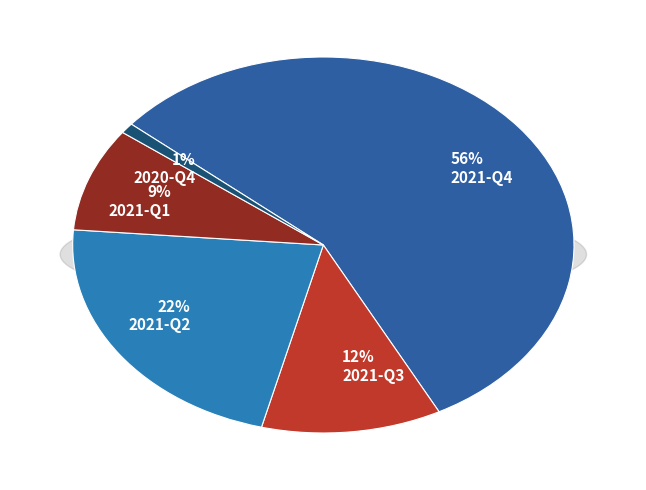

Is there any slice that represents more than half of the pie?

Yes